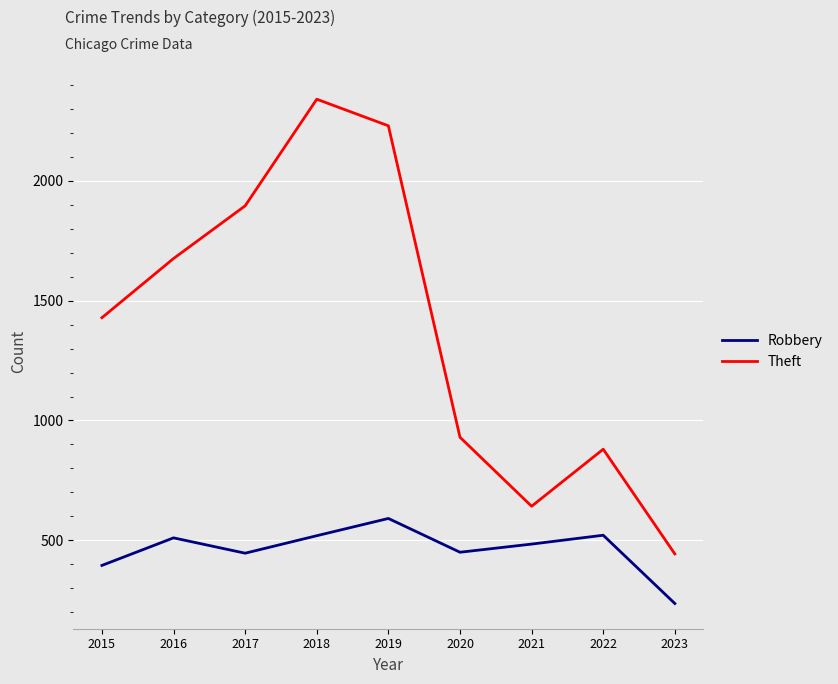

At which category is the sum across all series the highest?

2018